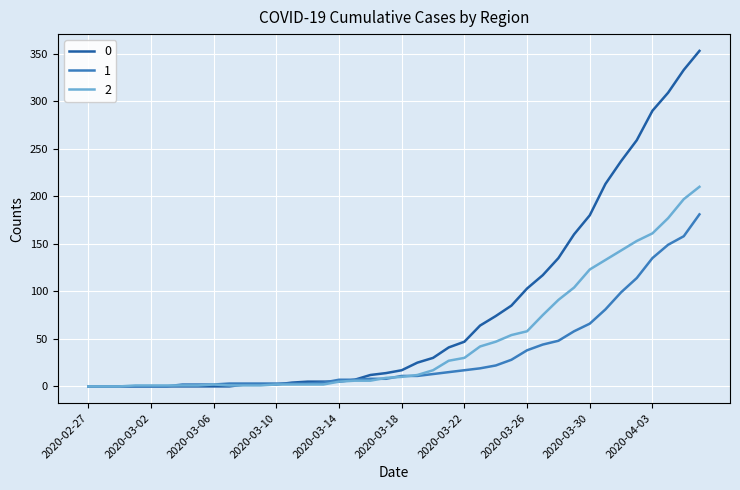

What is the greatest value displayed?

353